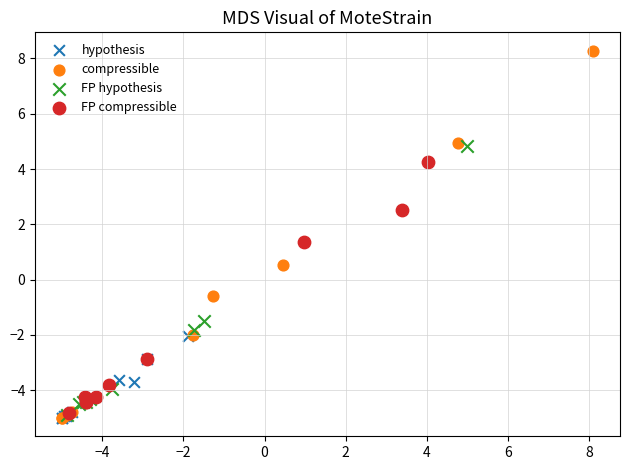

Which series has the widest spread of Y values?

compressible